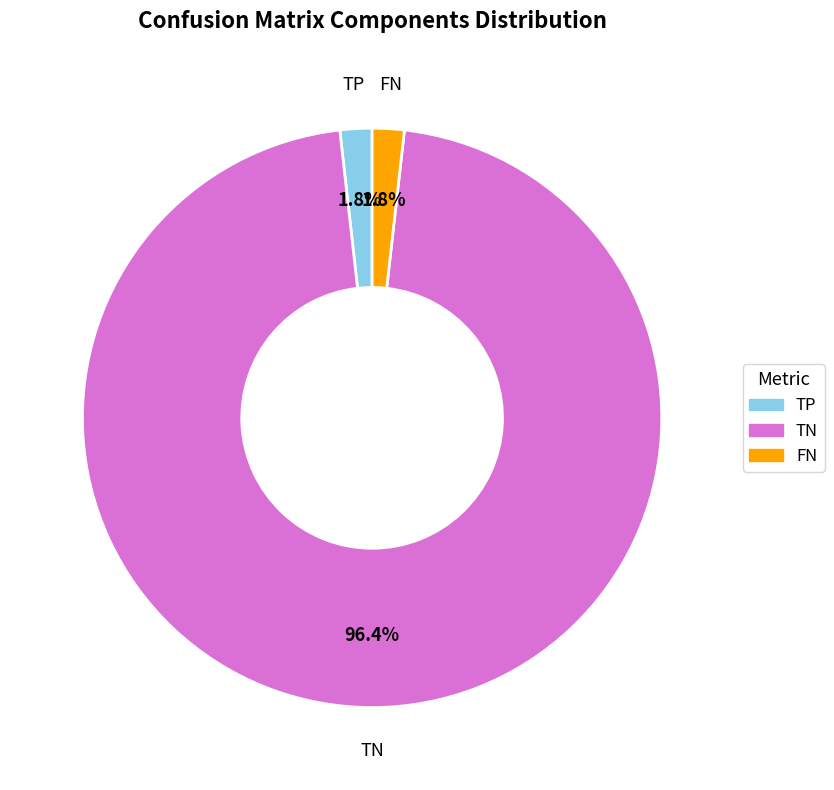

To the nearest percent, what portion does TN represent?

96%